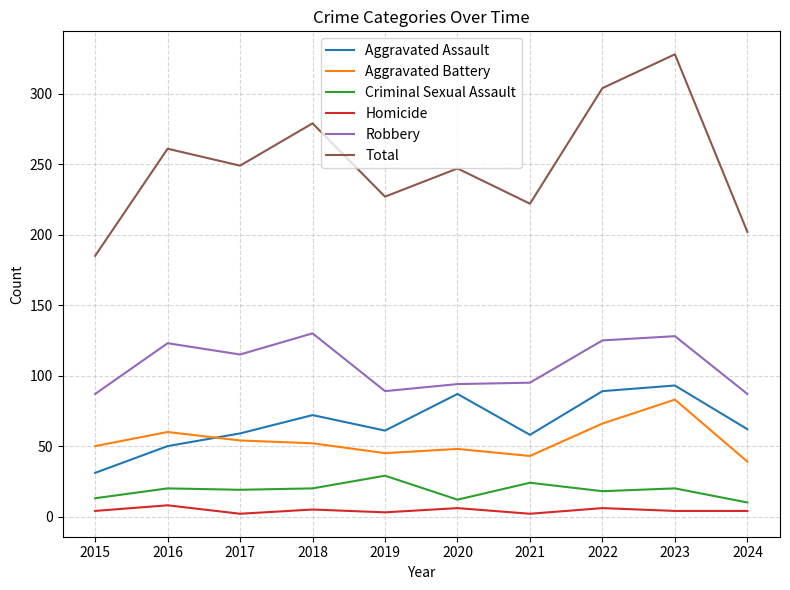

True or false: Robbery and Homicide cross at least once.

False